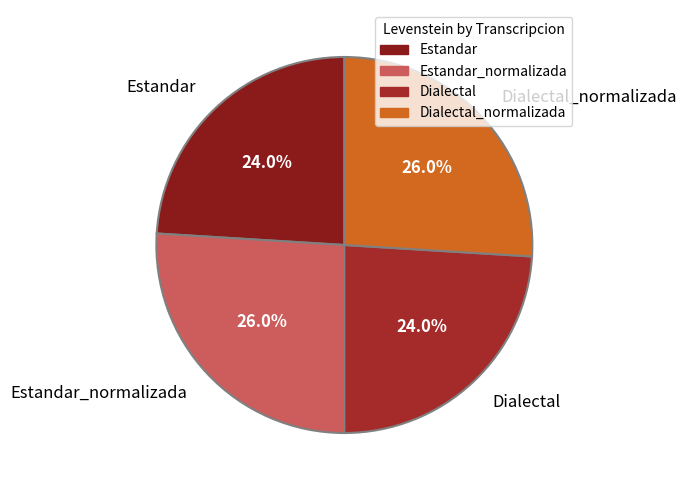

How much of the chart is everything except Estandar?

76.0%